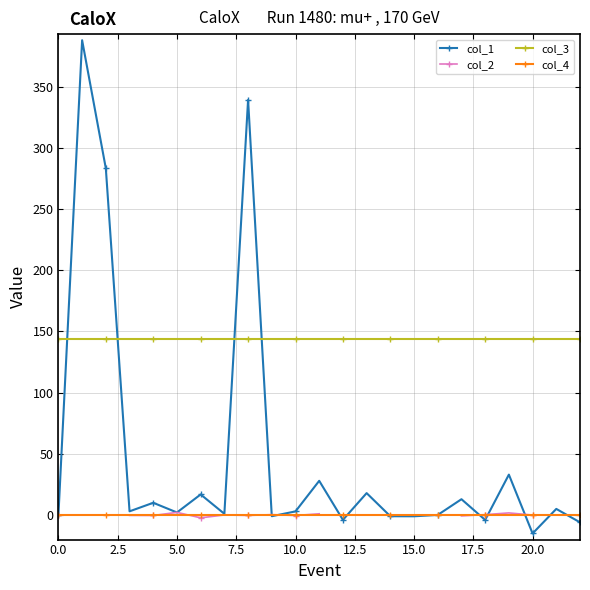

True or false: col_3 and col_4 intersect in this chart.

False